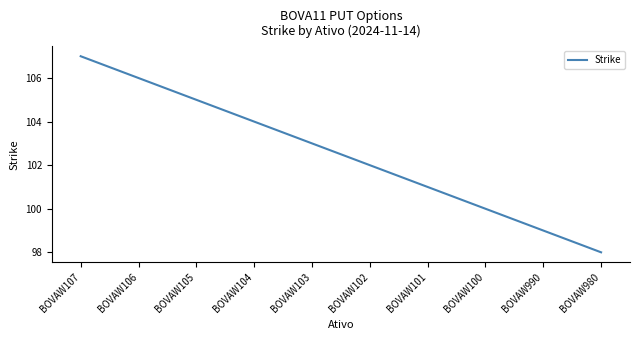

Which label corresponds to the largest value in the chart?

BOVAW107